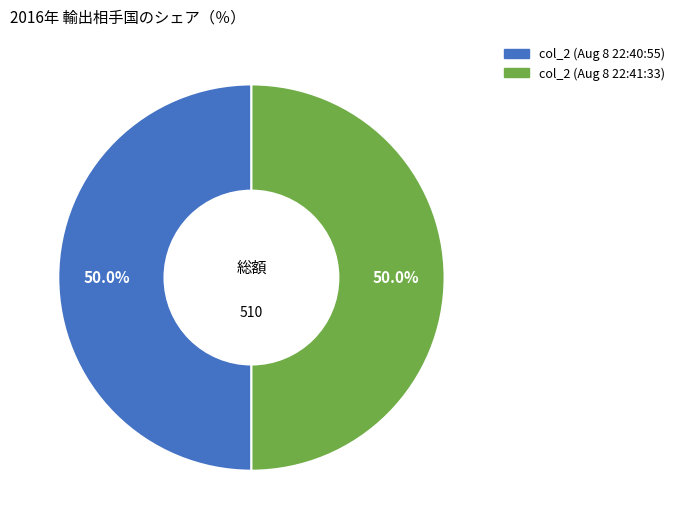

How many segments does this pie chart have?

2